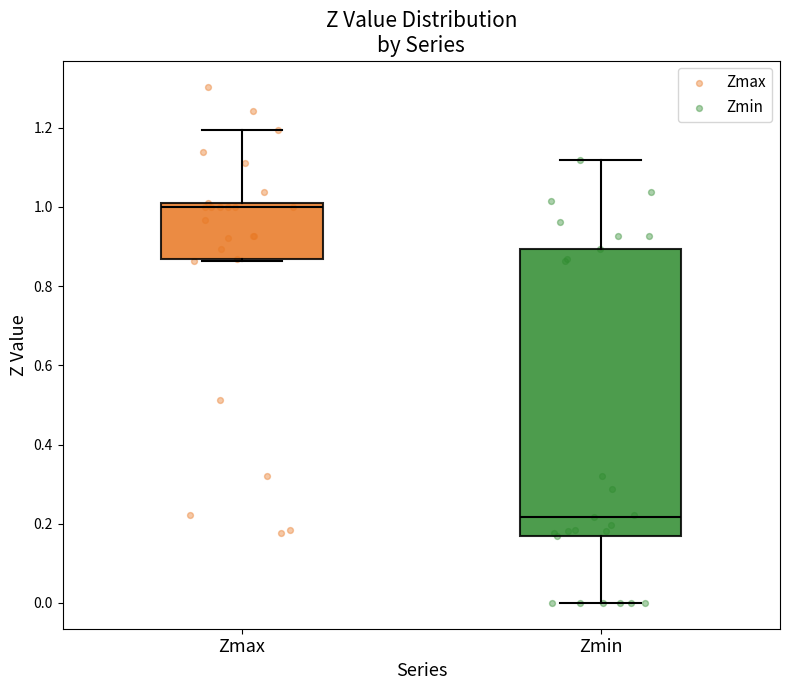

Where does the lower whisker of the box for Zmin end on the y-axis? The values are not printed on the chart, so give them approximately, as read against the axis.

0.00